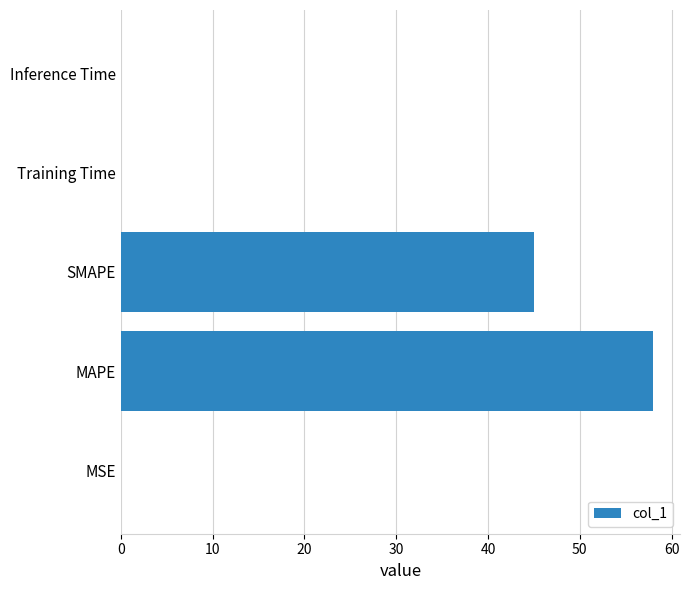

Is it true that the value at SMAPE is 79.7?

False